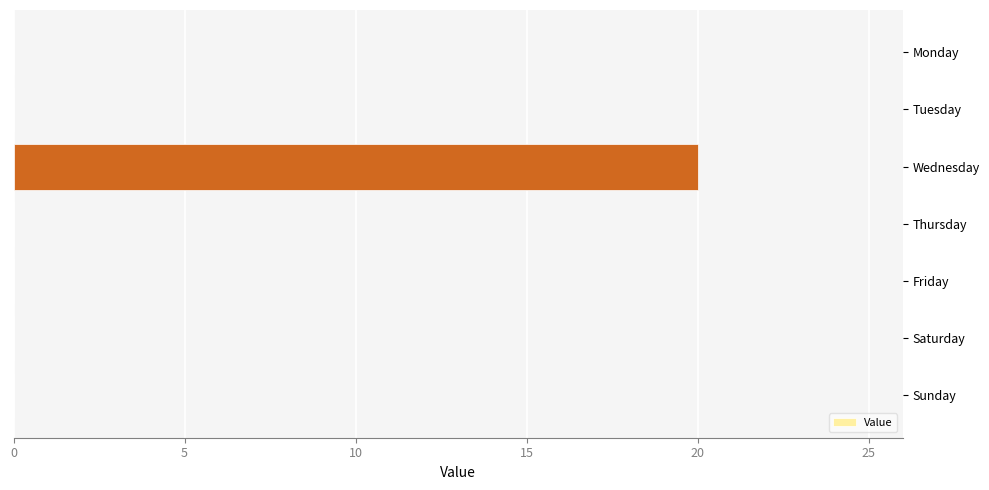

True or false: the data shows 0 at Sunday.

True